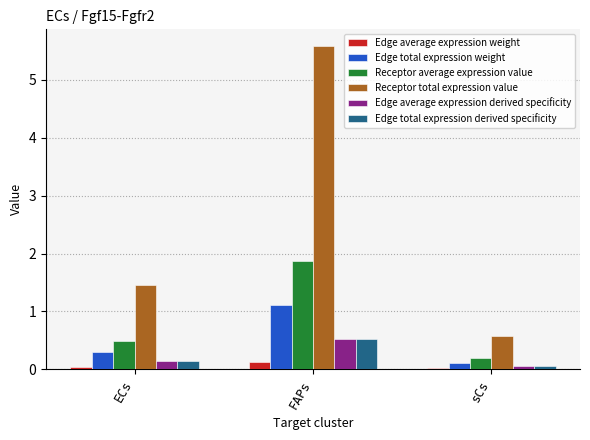

Where does the Receptor total expression value series first go above 1?

ECs